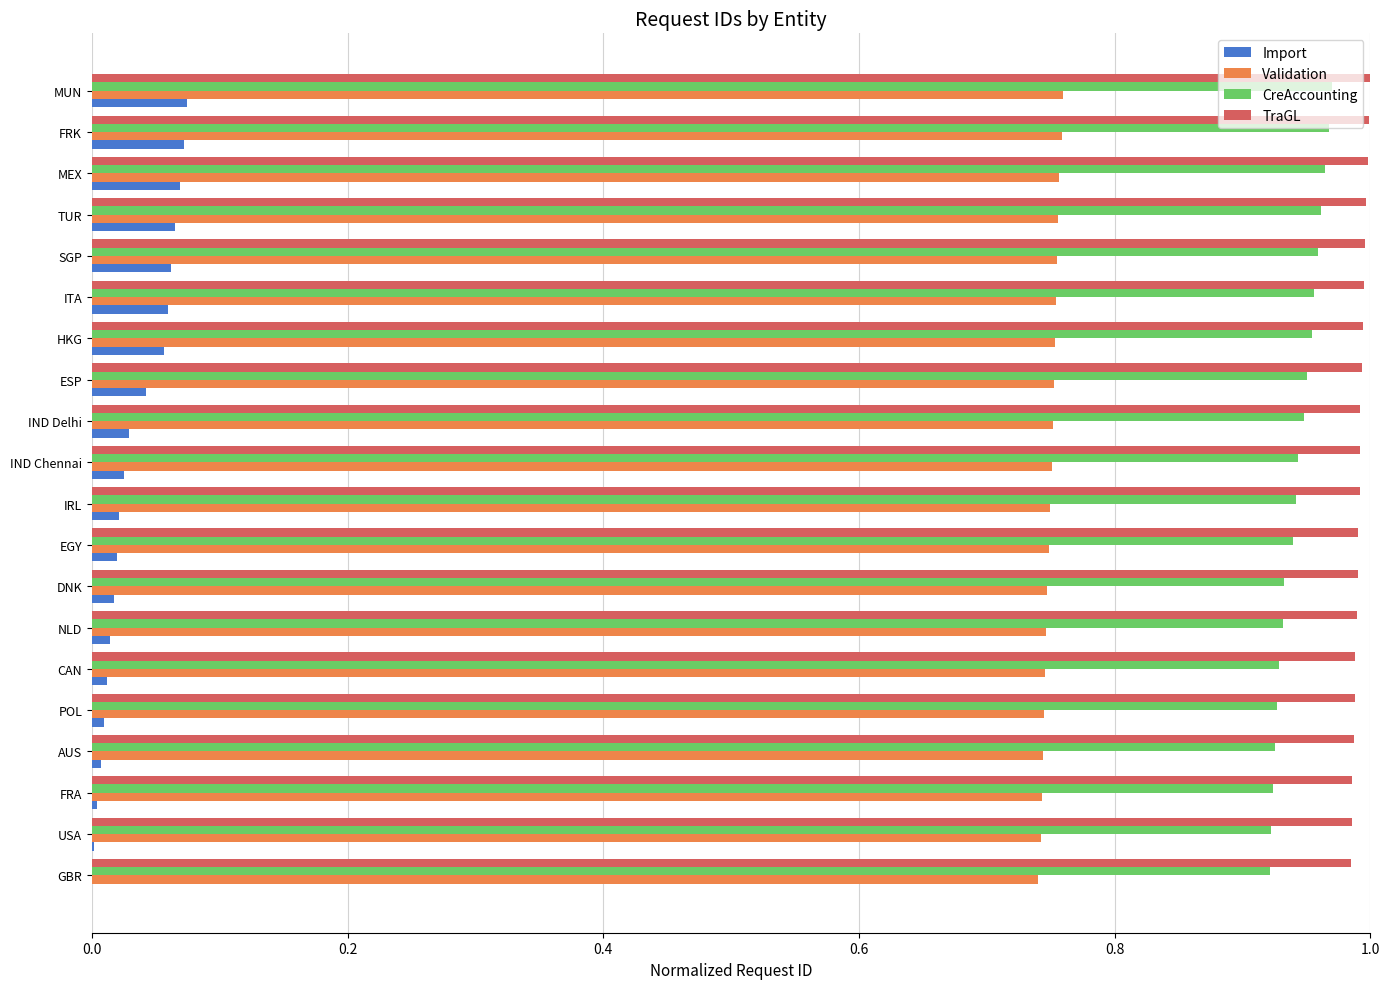

Which series has the largest total across all categories?

TraGL